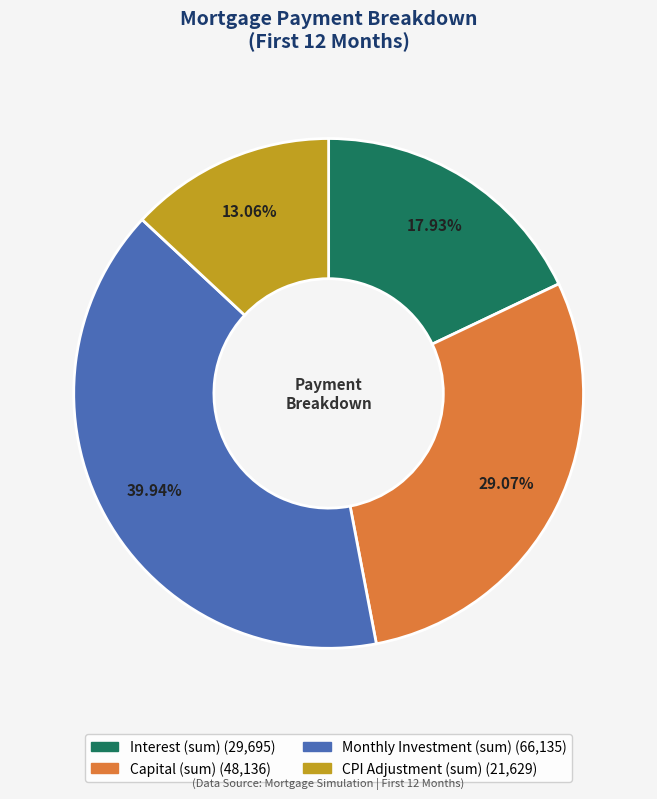

Is there a majority slice in this chart?

No